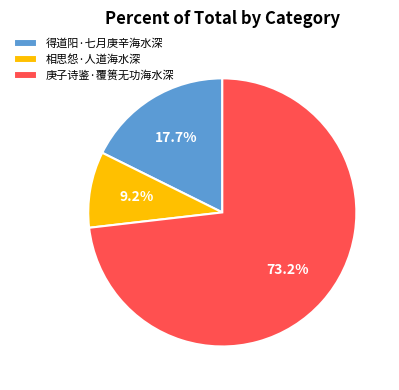

Is there a majority slice in this chart?

Yes